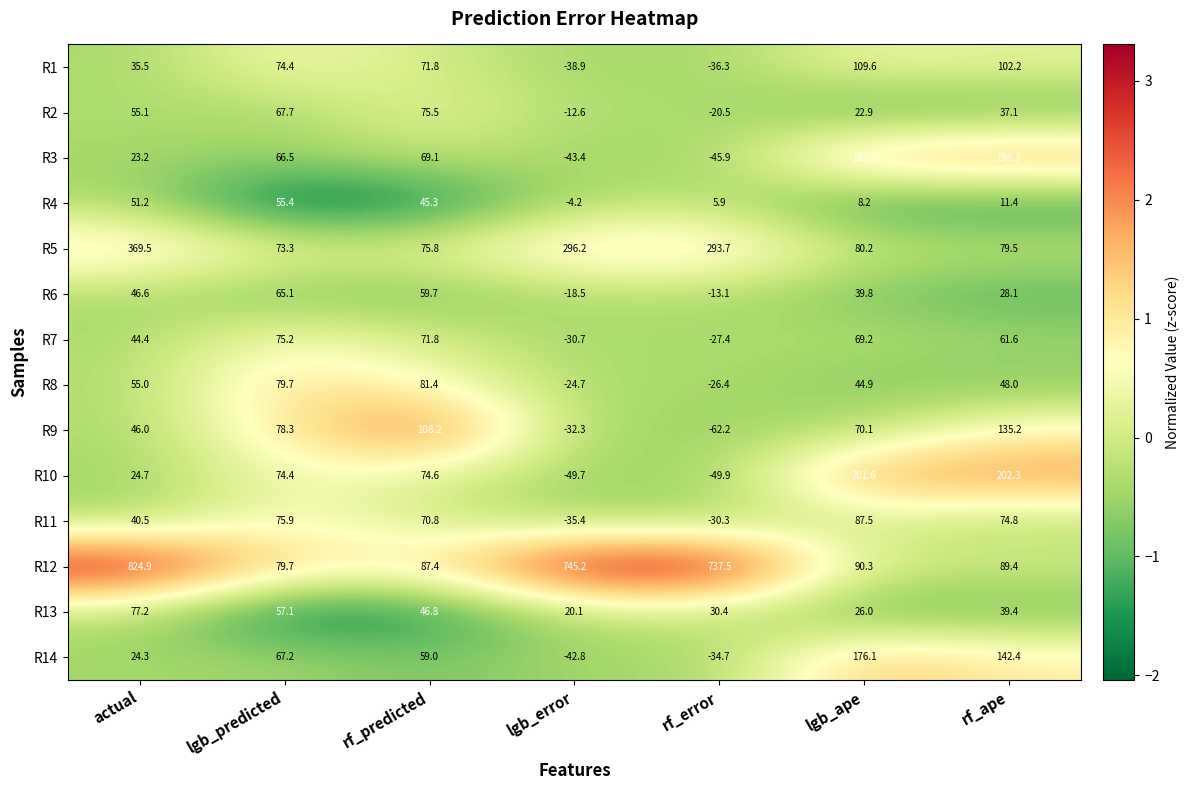

What value does the R5 series have at lgb_error?

296.2